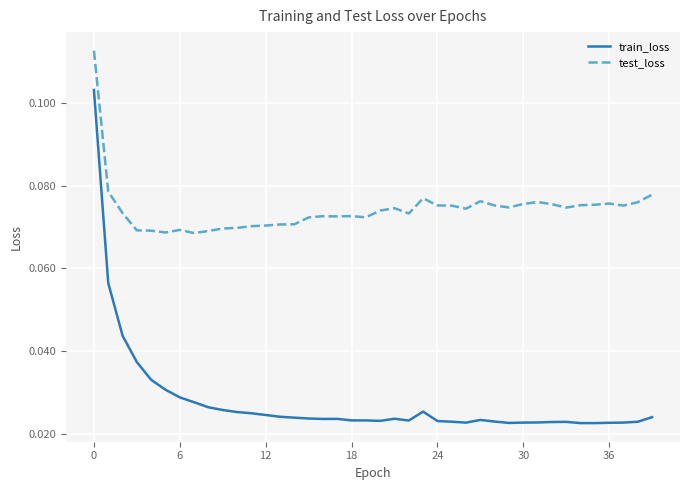

List the series in order of their peak value, lowest first.

train_loss, test_loss